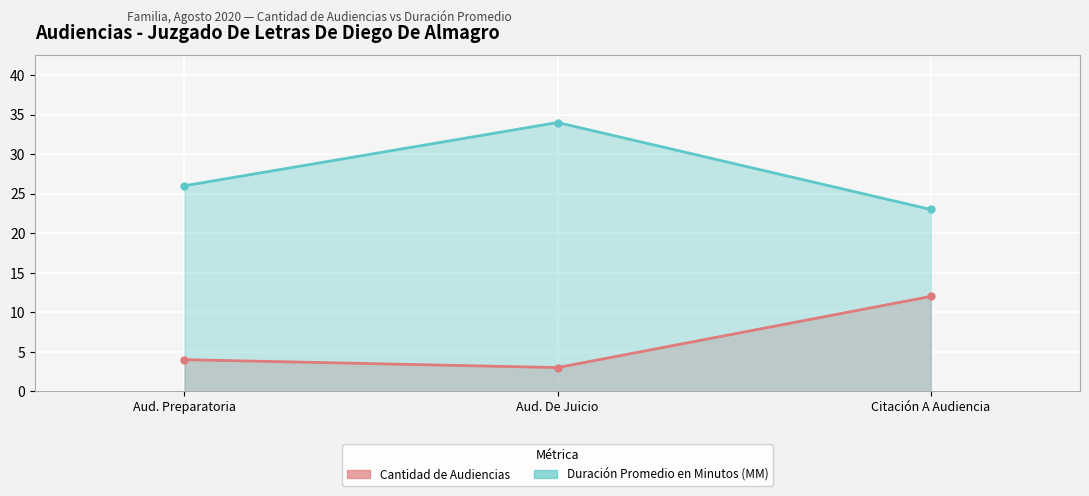

Which series has the largest total across all categories?

Duración Promedio en Minutos (MM)